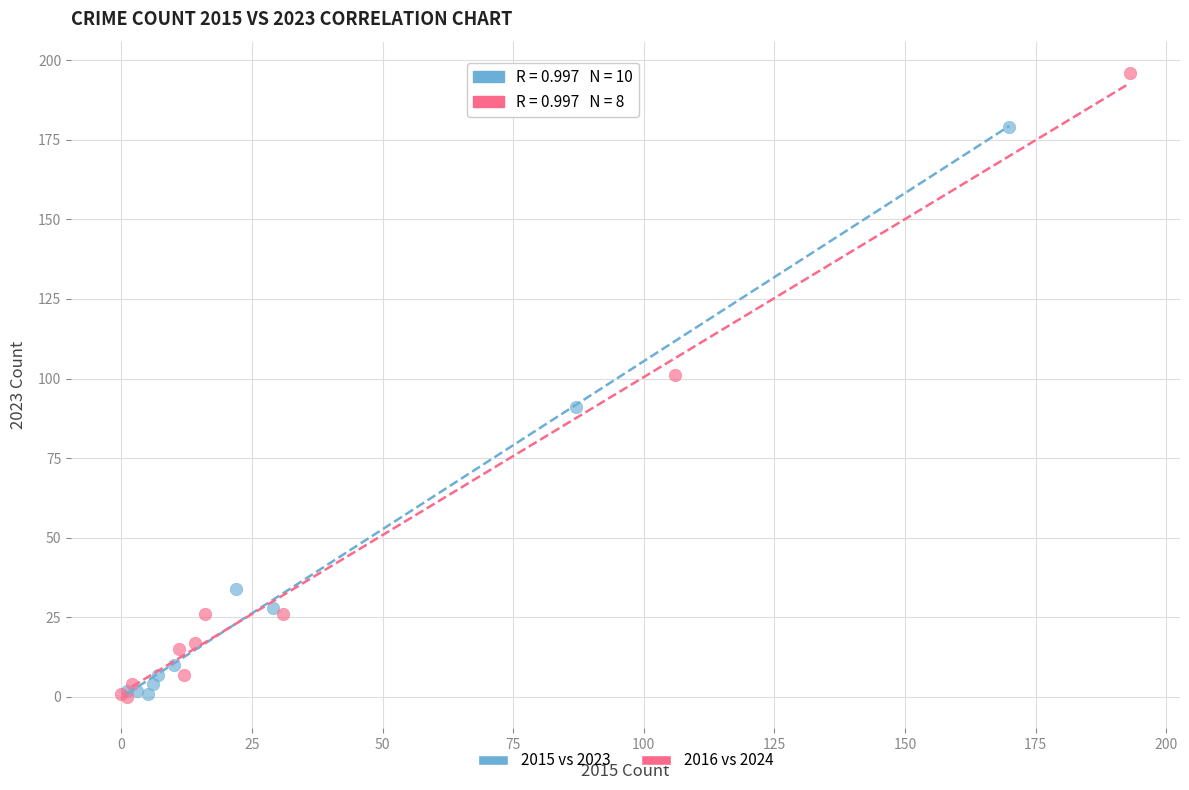

Which series contains the highest Y value?

2016 vs 2024